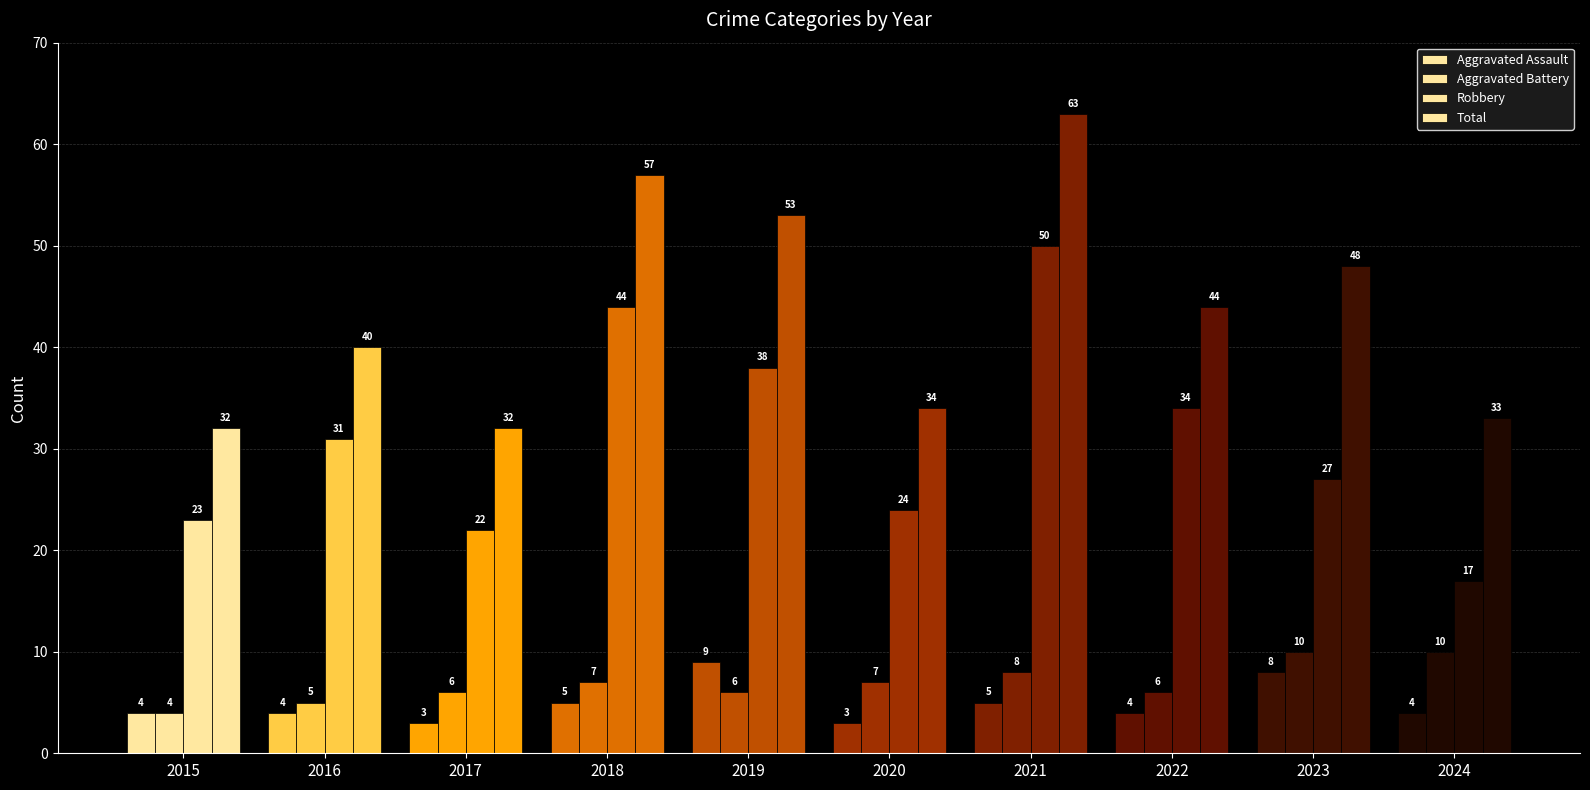

List the labels in order of Aggravated Assault value, largest first.

2019, 2023, 2018, 2021, 2015, 2016, 2022, 2024, 2017, 2020